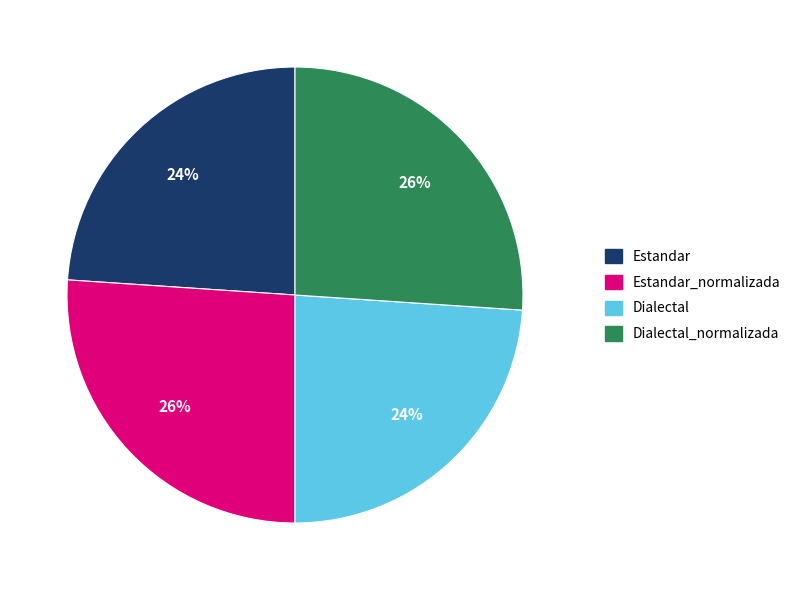

To the nearest percent, what is the average slice percentage?

25%